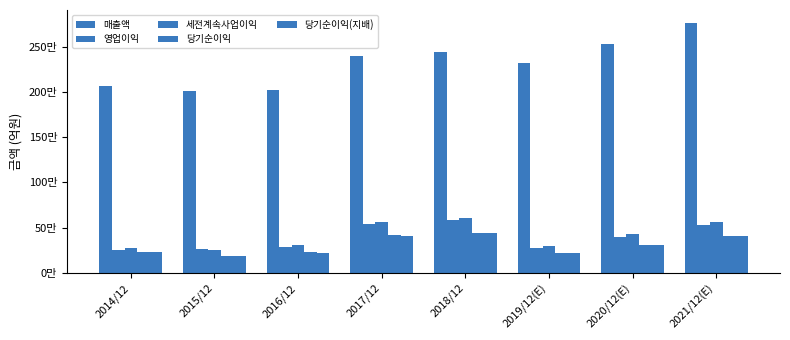

At which category does the chart reach its minimum across all series?

2015/12